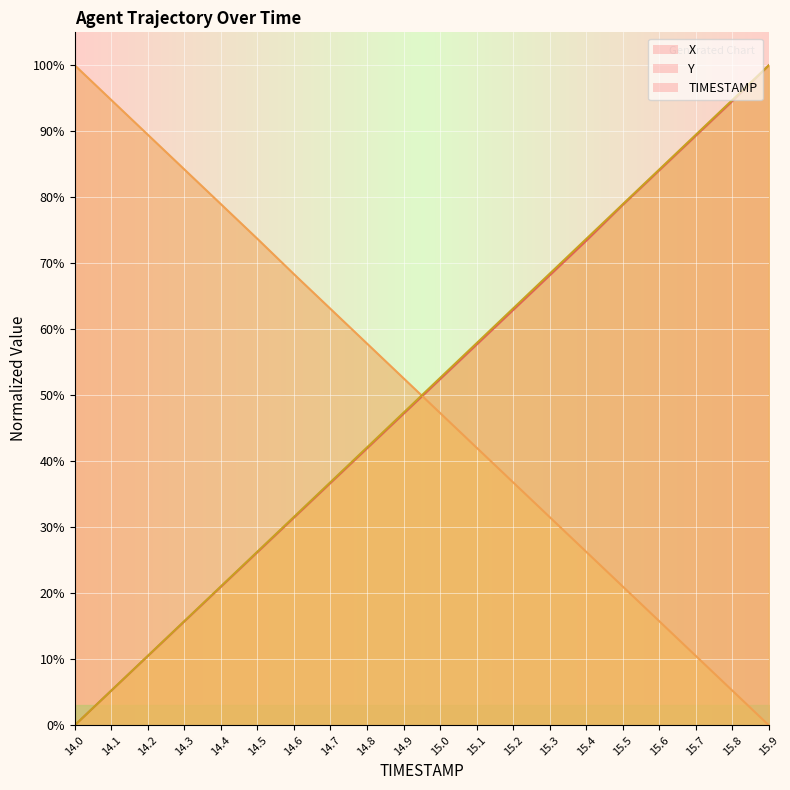

Which series has the largest total across all categories?

TIMESTAMP